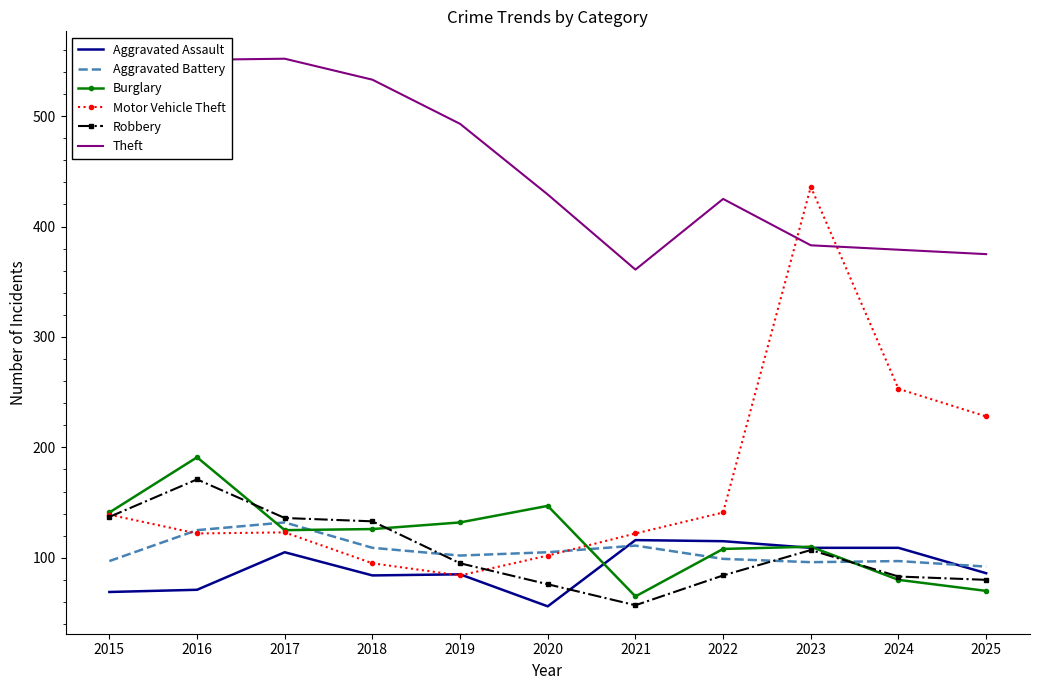

What is the sum of all Motor Vehicle Theft values?

1845